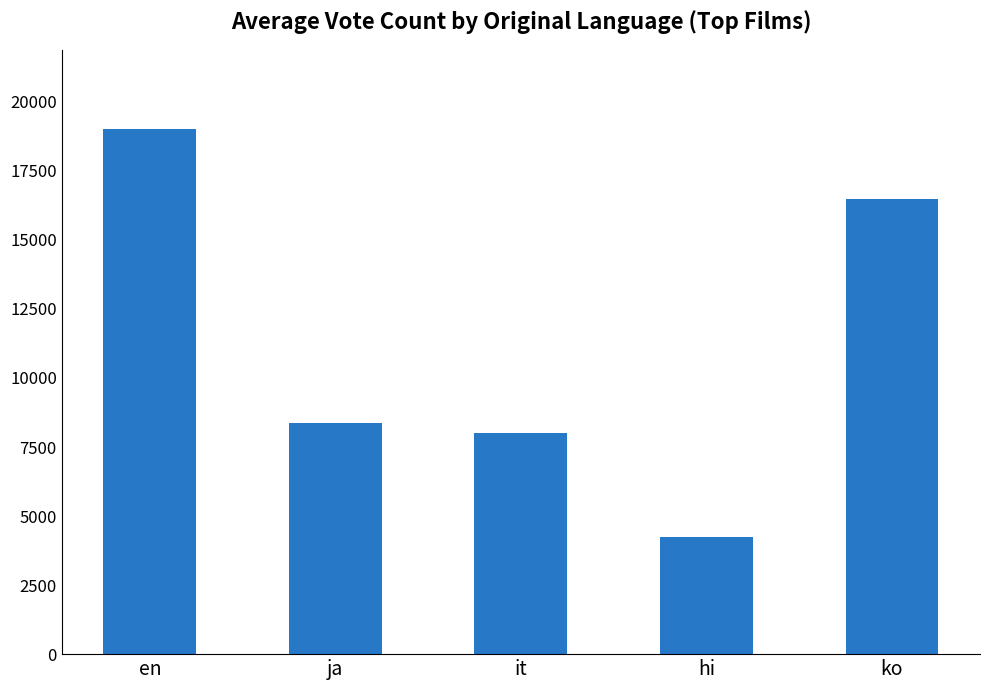

What is the value of the 4th bar from the left?

4259.0